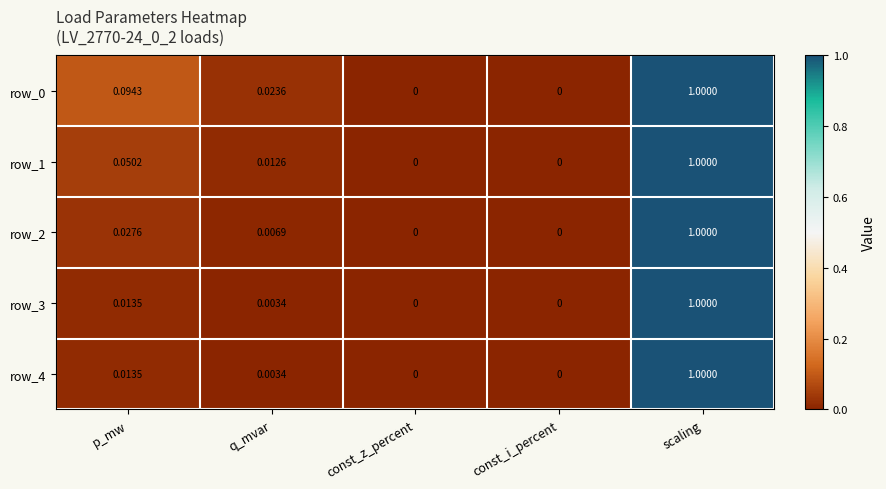

How many values in the row_4 series exceed 0?

3